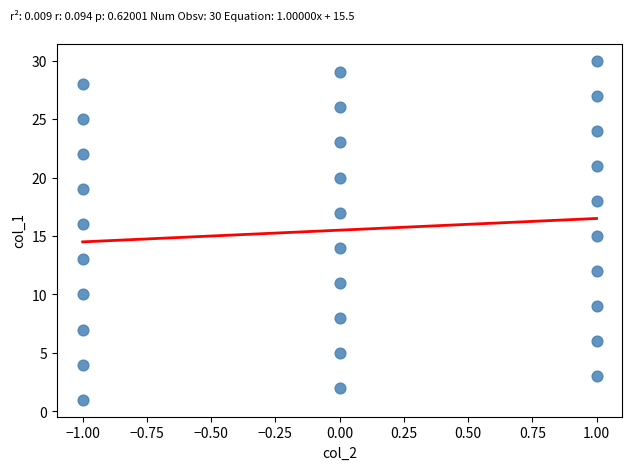

What is the range of Y values (max minus min)?

29